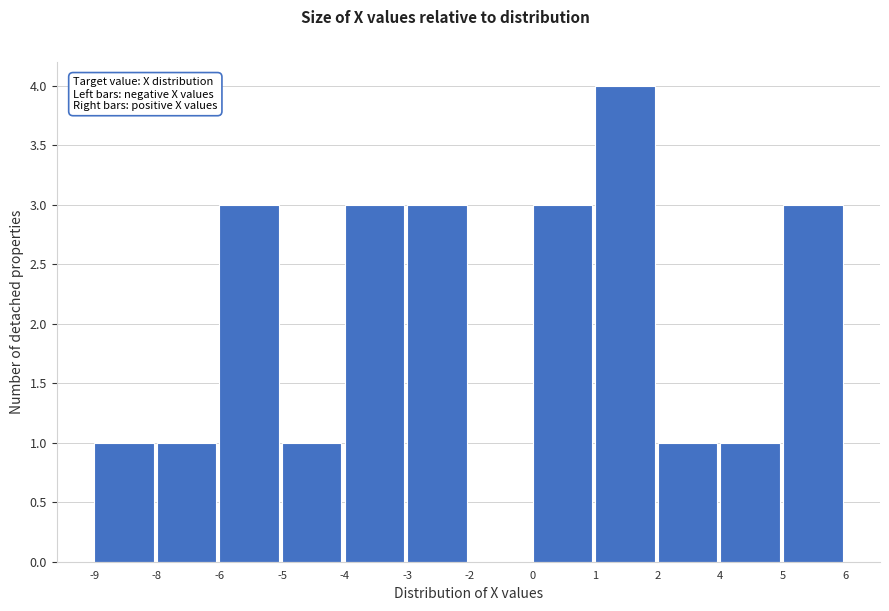

Reading left to right, transcribe all the data shown in this chart.

-9=1	-8=1	-6=3	-5=1	-4=3	-3=3	-2=0	0=3	1=4	2=1	4=1	5=3